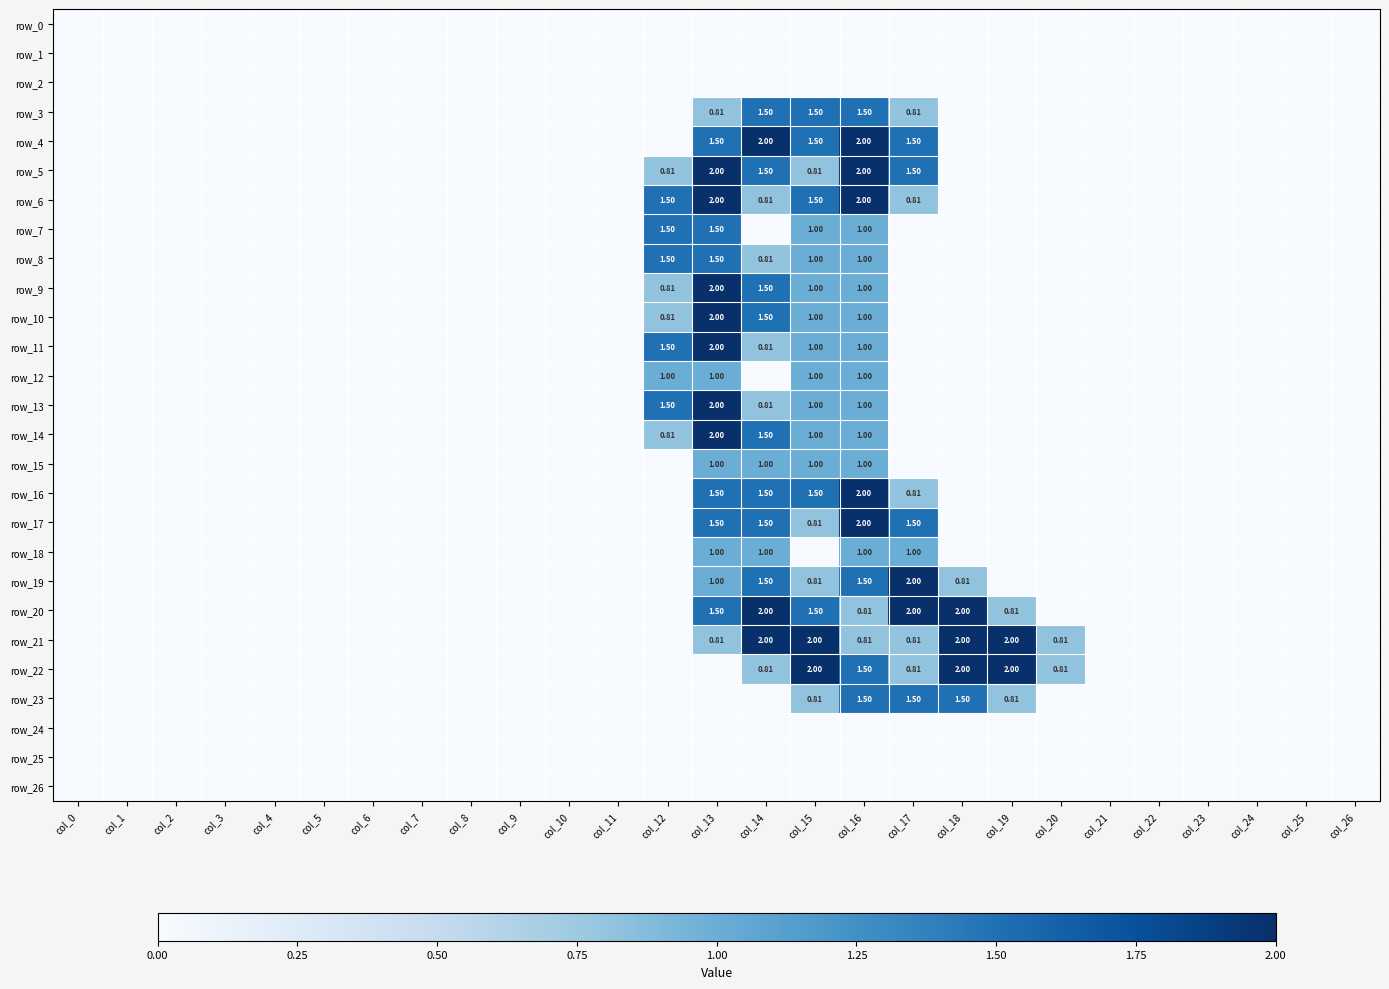

Reading left to right, what are all the values shown in this chart?

row_0: col_0=0.0	col_1=0.0	col_2=0.0	col_3=0.0	col_4=0.0	col_5=0.0	col_6=0.0	col_7=0.0	col_8=0.0	col_9=0.0	col_10=0.0	col_11=0.0	col_12=0.0	col_13=0.0	col_14=0.0	col_15=0.0	col_16=0.0	col_17=0.0	col_18=0.0	col_19=0.0	col_20=0.0	col_21=0.0	col_22=0.0	col_23=0.0	col_24=0.0	col_25=0.0	col_26=0.0
row_1: col_0=0.0	col_1=0.0	col_2=0.0	col_3=0.0	col_4=0.0	col_5=0.0	col_6=0.0	col_7=0.0	col_8=0.0	col_9=0.0	col_10=0.0	col_11=0.0	col_12=0.0	col_13=0.0	col_14=0.0	col_15=0.0	col_16=0.0	col_17=0.0	col_18=0.0	col_19=0.0	col_20=0.0	col_21=0.0	col_22=0.0	col_23=0.0	col_24=0.0	col_25=0.0	col_26=0.0
row_2: col_0=0.0	col_1=0.0	col_2=0.0	col_3=0.0	col_4=0.0	col_5=0.0	col_6=0.0	col_7=0.0	col_8=0.0	col_9=0.0	col_10=0.0	col_11=0.0	col_12=0.0	col_13=0.0	col_14=0.0	col_15=0.0	col_16=0.0	col_17=0.0	col_18=0.0	col_19=0.0	col_20=0.0	col_21=0.0	col_22=0.0	col_23=0.0	col_24=0.0	col_25=0.0	col_26=0.0
row_3: col_0=0.0	col_1=0.0	col_2=0.0	col_3=0.0	col_4=0.0	col_5=0.0	col_6=0.0	col_7=0.0	col_8=0.0	col_9=0.0	col_10=0.0	col_11=0.0	col_12=0.0	col_13=0.8	col_14=1.5	col_15=1.5	col_16=1.5	col_17=0.8	col_18=0.0	col_19=0.0	col_20=0.0	col_21=0.0	col_22=0.0	col_23=0.0	col_24=0.0	col_25=0.0	col_26=0.0
row_4: col_0=0.0	col_1=0.0	col_2=0.0	col_3=0.0	col_4=0.0	col_5=0.0	col_6=0.0	col_7=0.0	col_8=0.0	col_9=0.0	col_10=0.0	col_11=0.0	col_12=0.0	col_13=1.5	col_14=2.0	col_15=1.5	col_16=2.0	col_17=1.5	col_18=0.0	col_19=0.0	col_20=0.0	col_21=0.0	col_22=0.0	col_23=0.0	col_24=0.0	col_25=0.0	col_26=0.0
row_5: col_0=0.0	col_1=0.0	col_2=0.0	col_3=0.0	col_4=0.0	col_5=0.0	col_6=0.0	col_7=0.0	col_8=0.0	col_9=0.0	col_10=0.0	col_11=0.0	col_12=0.8	col_13=2.0	col_14=1.5	col_15=0.8	col_16=2.0	col_17=1.5	col_18=0.0	col_19=0.0	col_20=0.0	col_21=0.0	col_22=0.0	col_23=0.0	col_24=0.0	col_25=0.0	col_26=0.0
row_6: col_0=0.0	col_1=0.0	col_2=0.0	col_3=0.0	col_4=0.0	col_5=0.0	col_6=0.0	col_7=0.0	col_8=0.0	col_9=0.0	col_10=0.0	col_11=0.0	col_12=1.5	col_13=2.0	col_14=0.8	col_15=1.5	col_16=2.0	col_17=0.8	col_18=0.0	col_19=0.0	col_20=0.0	col_21=0.0	col_22=0.0	col_23=0.0	col_24=0.0	col_25=0.0	col_26=0.0
row_7: col_0=0.0	col_1=0.0	col_2=0.0	col_3=0.0	col_4=0.0	col_5=0.0	col_6=0.0	col_7=0.0	col_8=0.0	col_9=0.0	col_10=0.0	col_11=0.0	col_12=1.5	col_13=1.5	col_14=0.0	col_15=1.0	col_16=1.0	col_17=0.0	col_18=0.0	col_19=0.0	col_20=0.0	col_21=0.0	col_22=0.0	col_23=0.0	col_24=0.0	col_25=0.0	col_26=0.0
row_8: col_0=0.0	col_1=0.0	col_2=0.0	col_3=0.0	col_4=0.0	col_5=0.0	col_6=0.0	col_7=0.0	col_8=0.0	col_9=0.0	col_10=0.0	col_11=0.0	col_12=1.5	col_13=1.5	col_14=0.8	col_15=1.0	col_16=1.0	col_17=0.0	col_18=0.0	col_19=0.0	col_20=0.0	col_21=0.0	col_22=0.0	col_23=0.0	col_24=0.0	col_25=0.0	col_26=0.0
row_9: col_0=0.0	col_1=0.0	col_2=0.0	col_3=0.0	col_4=0.0	col_5=0.0	col_6=0.0	col_7=0.0	col_8=0.0	col_9=0.0	col_10=0.0	col_11=0.0	col_12=0.8	col_13=2.0	col_14=1.5	col_15=1.0	col_16=1.0	col_17=0.0	col_18=0.0	col_19=0.0	col_20=0.0	col_21=0.0	col_22=0.0	col_23=0.0	col_24=0.0	col_25=0.0	col_26=0.0
row_10: col_0=0.0	col_1=0.0	col_2=0.0	col_3=0.0	col_4=0.0	col_5=0.0	col_6=0.0	col_7=0.0	col_8=0.0	col_9=0.0	col_10=0.0	col_11=0.0	col_12=0.8	col_13=2.0	col_14=1.5	col_15=1.0	col_16=1.0	col_17=0.0	col_18=0.0	col_19=0.0	col_20=0.0	col_21=0.0	col_22=0.0	col_23=0.0	col_24=0.0	col_25=0.0	col_26=0.0
row_11: col_0=0.0	col_1=0.0	col_2=0.0	col_3=0.0	col_4=0.0	col_5=0.0	col_6=0.0	col_7=0.0	col_8=0.0	col_9=0.0	col_10=0.0	col_11=0.0	col_12=1.5	col_13=2.0	col_14=0.8	col_15=1.0	col_16=1.0	col_17=0.0	col_18=0.0	col_19=0.0	col_20=0.0	col_21=0.0	col_22=0.0	col_23=0.0	col_24=0.0	col_25=0.0	col_26=0.0
row_12: col_0=0.0	col_1=0.0	col_2=0.0	col_3=0.0	col_4=0.0	col_5=0.0	col_6=0.0	col_7=0.0	col_8=0.0	col_9=0.0	col_10=0.0	col_11=0.0	col_12=1.0	col_13=1.0	col_14=0.0	col_15=1.0	col_16=1.0	col_17=0.0	col_18=0.0	col_19=0.0	col_20=0.0	col_21=0.0	col_22=0.0	col_23=0.0	col_24=0.0	col_25=0.0	col_26=0.0
row_13: col_0=0.0	col_1=0.0	col_2=0.0	col_3=0.0	col_4=0.0	col_5=0.0	col_6=0.0	col_7=0.0	col_8=0.0	col_9=0.0	col_10=0.0	col_11=0.0	col_12=1.5	col_13=2.0	col_14=0.8	col_15=1.0	col_16=1.0	col_17=0.0	col_18=0.0	col_19=0.0	col_20=0.0	col_21=0.0	col_22=0.0	col_23=0.0	col_24=0.0	col_25=0.0	col_26=0.0
row_14: col_0=0.0	col_1=0.0	col_2=0.0	col_3=0.0	col_4=0.0	col_5=0.0	col_6=0.0	col_7=0.0	col_8=0.0	col_9=0.0	col_10=0.0	col_11=0.0	col_12=0.8	col_13=2.0	col_14=1.5	col_15=1.0	col_16=1.0	col_17=0.0	col_18=0.0	col_19=0.0	col_20=0.0	col_21=0.0	col_22=0.0	col_23=0.0	col_24=0.0	col_25=0.0	col_26=0.0
row_15: col_0=0.0	col_1=0.0	col_2=0.0	col_3=0.0	col_4=0.0	col_5=0.0	col_6=0.0	col_7=0.0	col_8=0.0	col_9=0.0	col_10=0.0	col_11=0.0	col_12=0.0	col_13=1.0	col_14=1.0	col_15=1.0	col_16=1.0	col_17=0.0	col_18=0.0	col_19=0.0	col_20=0.0	col_21=0.0	col_22=0.0	col_23=0.0	col_24=0.0	col_25=0.0	col_26=0.0
row_16: col_0=0.0	col_1=0.0	col_2=0.0	col_3=0.0	col_4=0.0	col_5=0.0	col_6=0.0	col_7=0.0	col_8=0.0	col_9=0.0	col_10=0.0	col_11=0.0	col_12=0.0	col_13=1.5	col_14=1.5	col_15=1.5	col_16=2.0	col_17=0.8	col_18=0.0	col_19=0.0	col_20=0.0	col_21=0.0	col_22=0.0	col_23=0.0	col_24=0.0	col_25=0.0	col_26=0.0
row_17: col_0=0.0	col_1=0.0	col_2=0.0	col_3=0.0	col_4=0.0	col_5=0.0	col_6=0.0	col_7=0.0	col_8=0.0	col_9=0.0	col_10=0.0	col_11=0.0	col_12=0.0	col_13=1.5	col_14=1.5	col_15=0.8	col_16=2.0	col_17=1.5	col_18=0.0	col_19=0.0	col_20=0.0	col_21=0.0	col_22=0.0	col_23=0.0	col_24=0.0	col_25=0.0	col_26=0.0
row_18: col_0=0.0	col_1=0.0	col_2=0.0	col_3=0.0	col_4=0.0	col_5=0.0	col_6=0.0	col_7=0.0	col_8=0.0	col_9=0.0	col_10=0.0	col_11=0.0	col_12=0.0	col_13=1.0	col_14=1.0	col_15=0.0	col_16=1.0	col_17=1.0	col_18=0.0	col_19=0.0	col_20=0.0	col_21=0.0	col_22=0.0	col_23=0.0	col_24=0.0	col_25=0.0	col_26=0.0
row_19: col_0=0.0	col_1=0.0	col_2=0.0	col_3=0.0	col_4=0.0	col_5=0.0	col_6=0.0	col_7=0.0	col_8=0.0	col_9=0.0	col_10=0.0	col_11=0.0	col_12=0.0	col_13=1.0	col_14=1.5	col_15=0.8	col_16=1.5	col_17=2.0	col_18=0.8	col_19=0.0	col_20=0.0	col_21=0.0	col_22=0.0	col_23=0.0	col_24=0.0	col_25=0.0	col_26=0.0
row_20: col_0=0.0	col_1=0.0	col_2=0.0	col_3=0.0	col_4=0.0	col_5=0.0	col_6=0.0	col_7=0.0	col_8=0.0	col_9=0.0	col_10=0.0	col_11=0.0	col_12=0.0	col_13=1.5	col_14=2.0	col_15=1.5	col_16=0.8	col_17=2.0	col_18=2.0	col_19=0.8	col_20=0.0	col_21=0.0	col_22=0.0	col_23=0.0	col_24=0.0	col_25=0.0	col_26=0.0
row_21: col_0=0.0	col_1=0.0	col_2=0.0	col_3=0.0	col_4=0.0	col_5=0.0	col_6=0.0	col_7=0.0	col_8=0.0	col_9=0.0	col_10=0.0	col_11=0.0	col_12=0.0	col_13=0.8	col_14=2.0	col_15=2.0	col_16=0.8	col_17=0.8	col_18=2.0	col_19=2.0	col_20=0.8	col_21=0.0	col_22=0.0	col_23=0.0	col_24=0.0	col_25=0.0	col_26=0.0
row_22: col_0=0.0	col_1=0.0	col_2=0.0	col_3=0.0	col_4=0.0	col_5=0.0	col_6=0.0	col_7=0.0	col_8=0.0	col_9=0.0	col_10=0.0	col_11=0.0	col_12=0.0	col_13=0.0	col_14=0.8	col_15=2.0	col_16=1.5	col_17=0.8	col_18=2.0	col_19=2.0	col_20=0.8	col_21=0.0	col_22=0.0	col_23=0.0	col_24=0.0	col_25=0.0	col_26=0.0
row_23: col_0=0.0	col_1=0.0	col_2=0.0	col_3=0.0	col_4=0.0	col_5=0.0	col_6=0.0	col_7=0.0	col_8=0.0	col_9=0.0	col_10=0.0	col_11=0.0	col_12=0.0	col_13=0.0	col_14=0.0	col_15=0.8	col_16=1.5	col_17=1.5	col_18=1.5	col_19=0.8	col_20=0.0	col_21=0.0	col_22=0.0	col_23=0.0	col_24=0.0	col_25=0.0	col_26=0.0
row_24: col_0=0.0	col_1=0.0	col_2=0.0	col_3=0.0	col_4=0.0	col_5=0.0	col_6=0.0	col_7=0.0	col_8=0.0	col_9=0.0	col_10=0.0	col_11=0.0	col_12=0.0	col_13=0.0	col_14=0.0	col_15=0.0	col_16=0.0	col_17=0.0	col_18=0.0	col_19=0.0	col_20=0.0	col_21=0.0	col_22=0.0	col_23=0.0	col_24=0.0	col_25=0.0	col_26=0.0
row_25: col_0=0.0	col_1=0.0	col_2=0.0	col_3=0.0	col_4=0.0	col_5=0.0	col_6=0.0	col_7=0.0	col_8=0.0	col_9=0.0	col_10=0.0	col_11=0.0	col_12=0.0	col_13=0.0	col_14=0.0	col_15=0.0	col_16=0.0	col_17=0.0	col_18=0.0	col_19=0.0	col_20=0.0	col_21=0.0	col_22=0.0	col_23=0.0	col_24=0.0	col_25=0.0	col_26=0.0
row_26: col_0=0.0	col_1=0.0	col_2=0.0	col_3=0.0	col_4=0.0	col_5=0.0	col_6=0.0	col_7=0.0	col_8=0.0	col_9=0.0	col_10=0.0	col_11=0.0	col_12=0.0	col_13=0.0	col_14=0.0	col_15=0.0	col_16=0.0	col_17=0.0	col_18=0.0	col_19=0.0	col_20=0.0	col_21=0.0	col_22=0.0	col_23=0.0	col_24=0.0	col_25=0.0	col_26=0.0